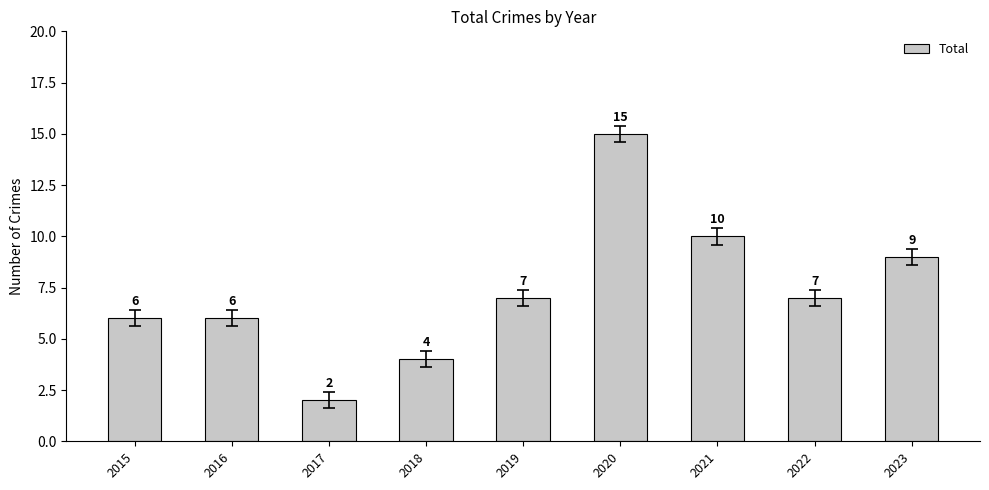

Reading right to left, extract all data points from this chart.

9	7	10	15	7	4	2	6	6